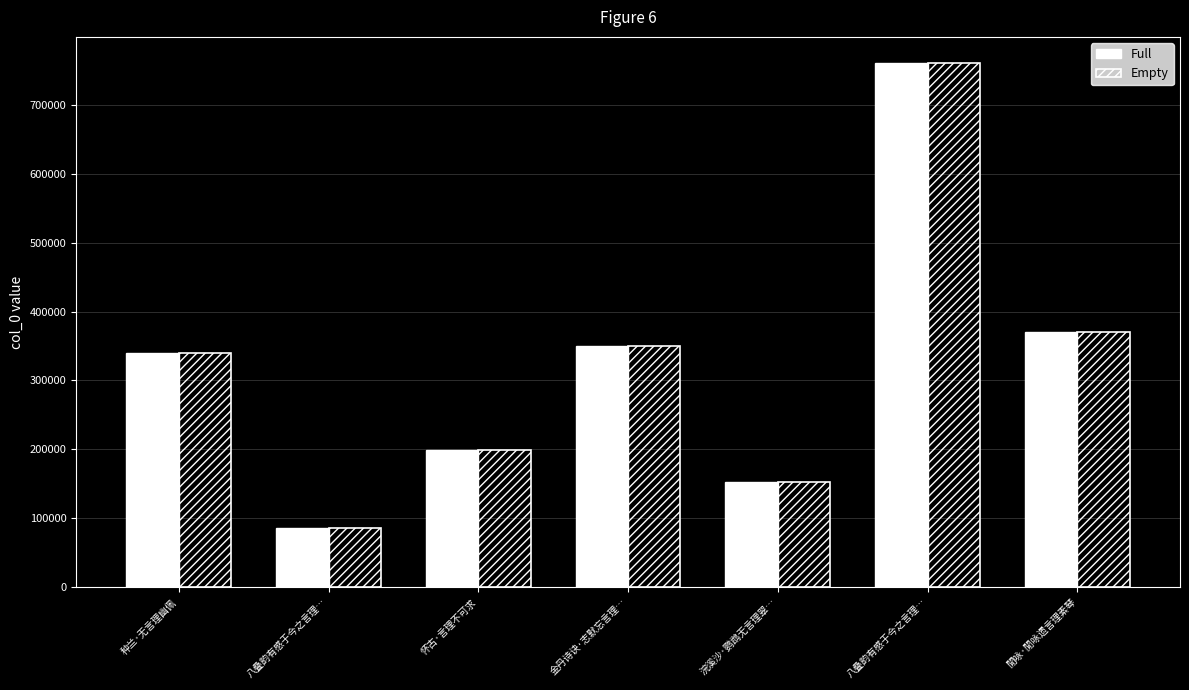

True or false: Full has a value of 538604 at 种兰·无言理幽佩.

False